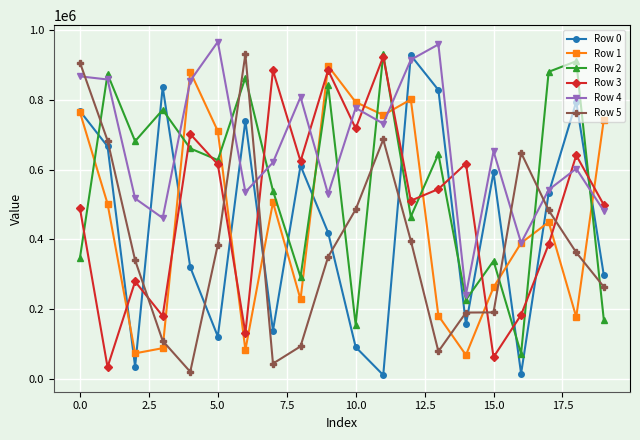

How many times do Row 4 and Row 3 cross each other?

9